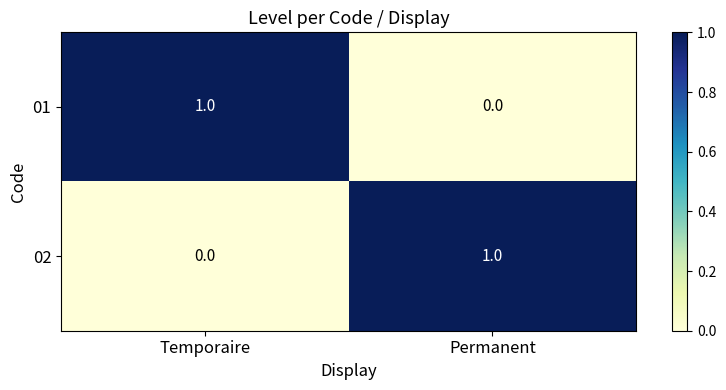

Reading left to right, transcribe all the data shown in this chart.

01: Temporaire=1	Permanent=0
02: Temporaire=0	Permanent=1